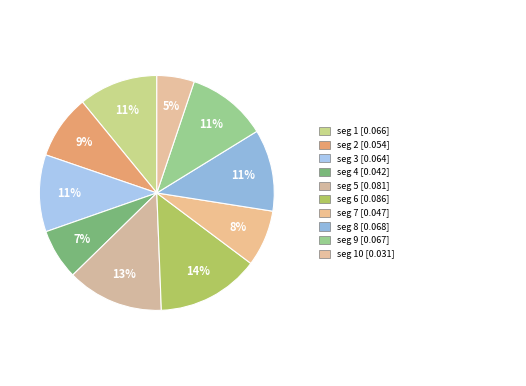

Rank the categories by value from highest to lowest.

signal segment 6, signal segment 5, signal segment 8, signal segment 9, signal segment 1, signal segment 3, signal segment 2, signal segment 7, signal segment 4, signal segment 10